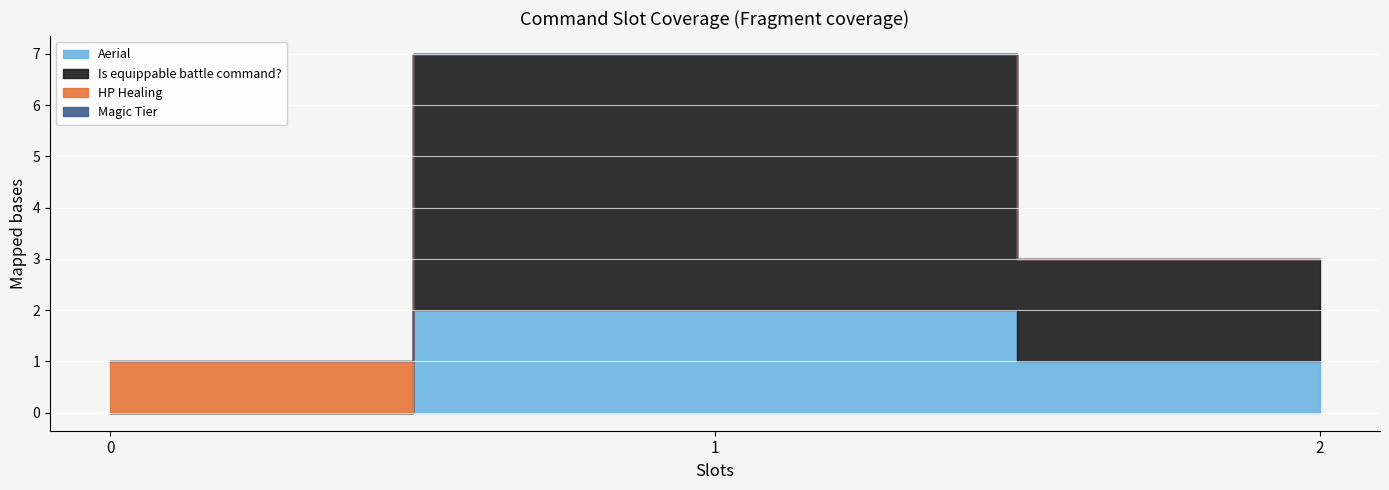

Is it true that Is equippable battle command? equals -1 at Finish?

False